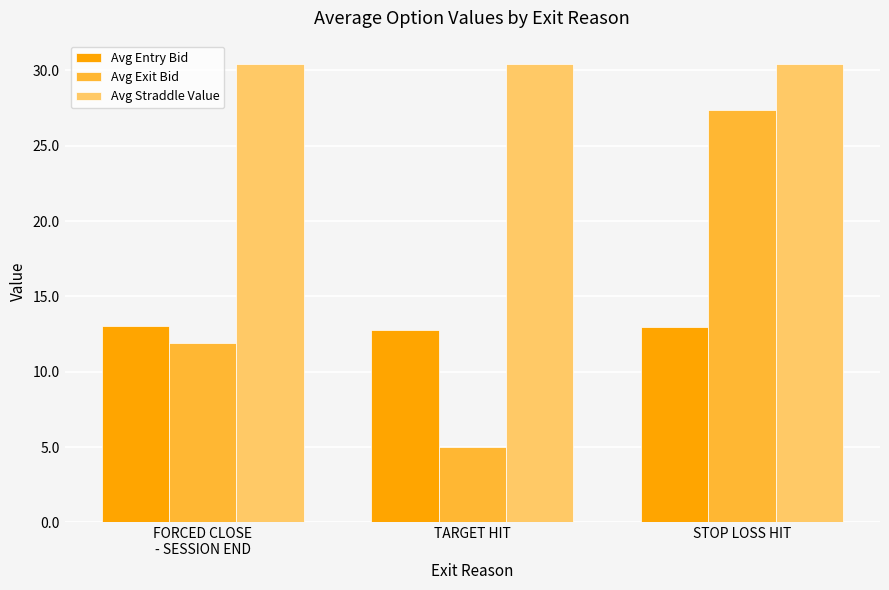

How many values in the Avg Entry Bid series are below 13?

1